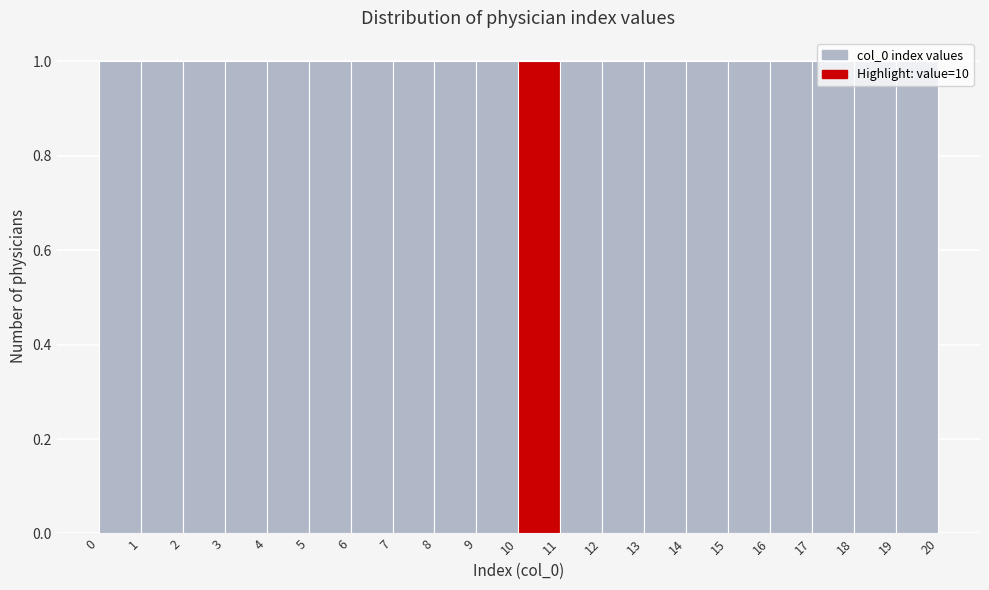

How tall is the bar that spans 10 to 11 on the x-axis? The values are not printed on the chart, so give them approximately, as read against the axis.

1